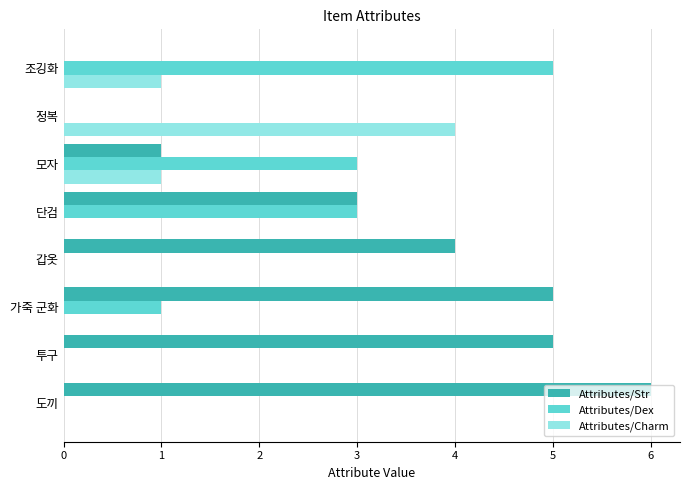

Which series changed the most between 도끼 and 갑옷?

Attributes/Str